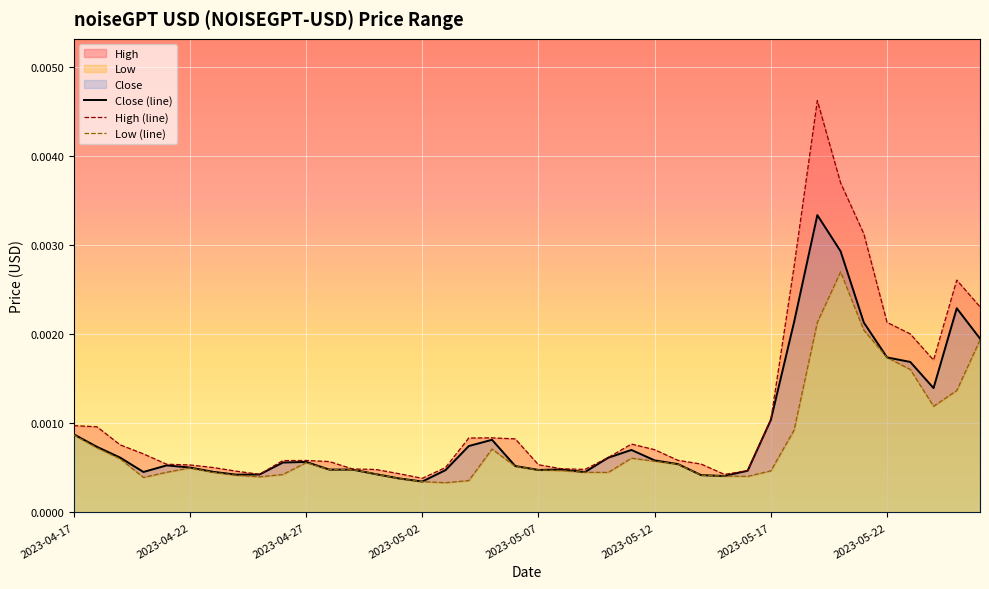

At which category does the chart reach its minimum across all series?

16